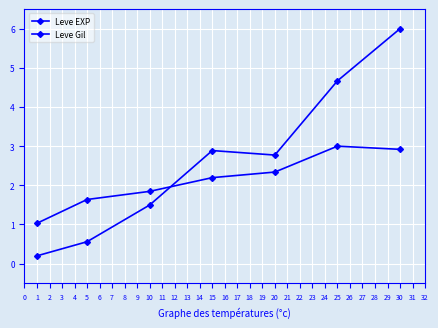

Reading left to right, list all the values displayed in this chart.

Leve EXP: 1=0.2	5=0.6	10=1.5	15=2.9	20=2.8	25=4.7	30=6.0
Leve Gil: 1=1.0	5=1.6	10=1.8	15=2.2	20=2.3	25=3.0	30=2.9